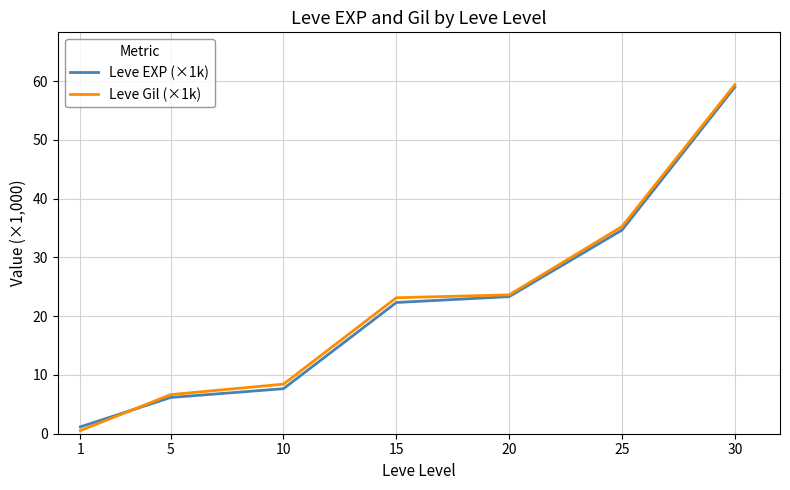

At which label is Leve EXP (×1k) closest to 30?

25